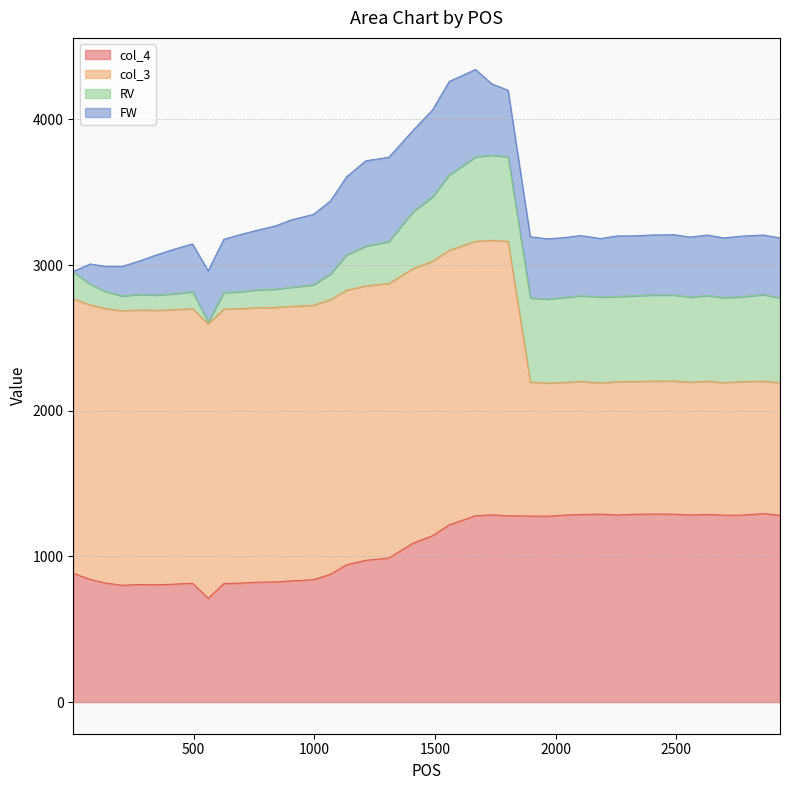

True or false: col_4 has more than 2 interior local peaks.

True